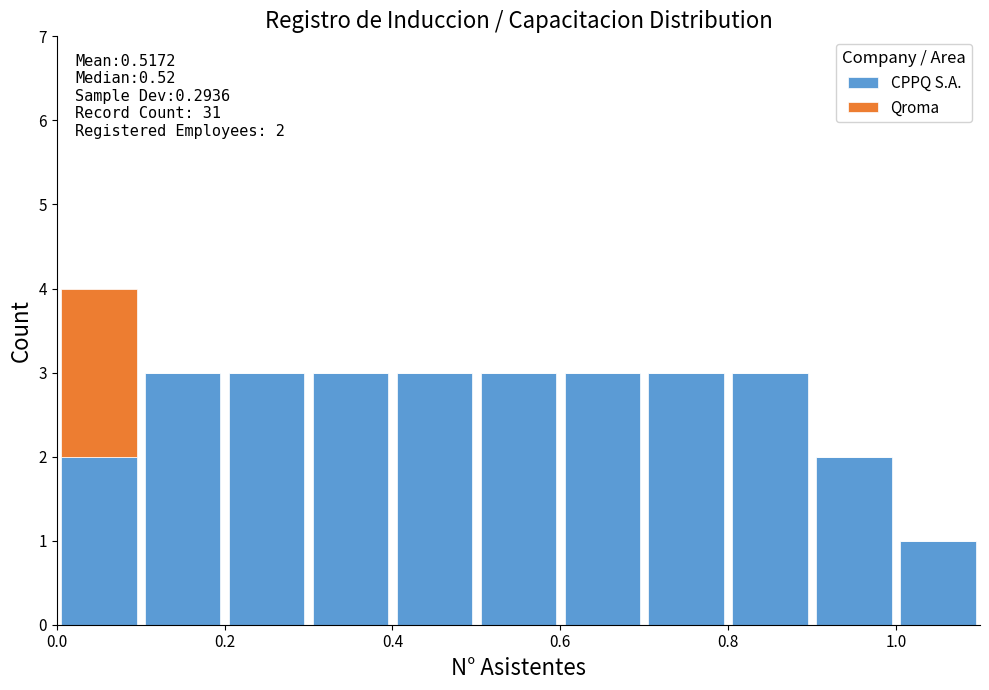

Which range on the x-axis has the tallest stacked bar (by total height)?

0.0 to 0.1